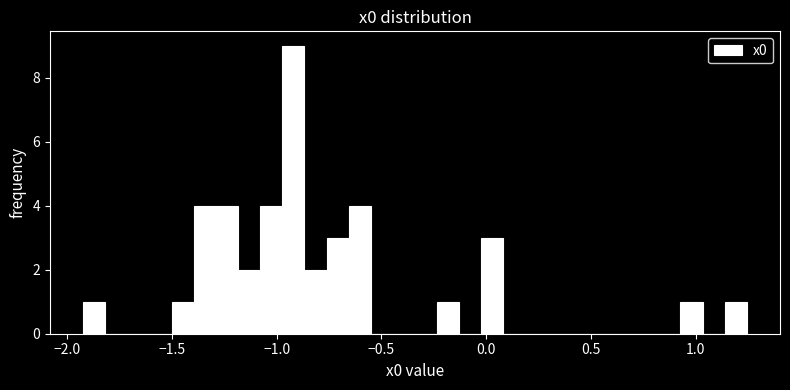

Around what value on the x-axis is the tallest bar? Give the approximate position of its centre, as read against the axis.

-0.90